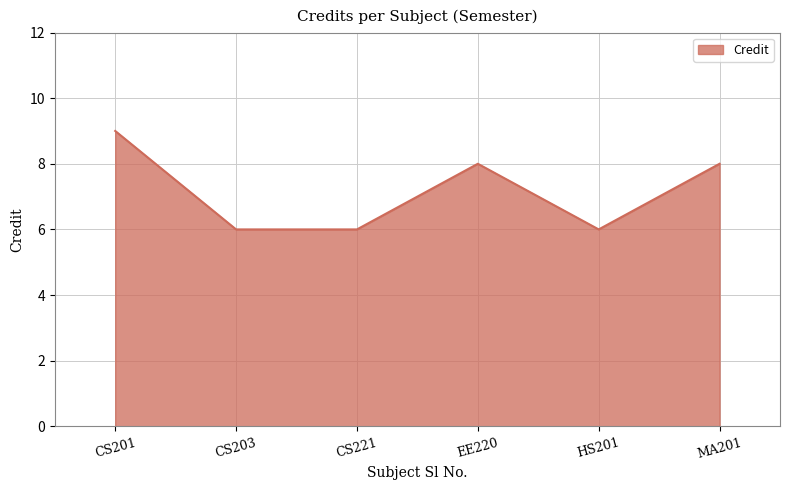

What position from the right is CS221?

4